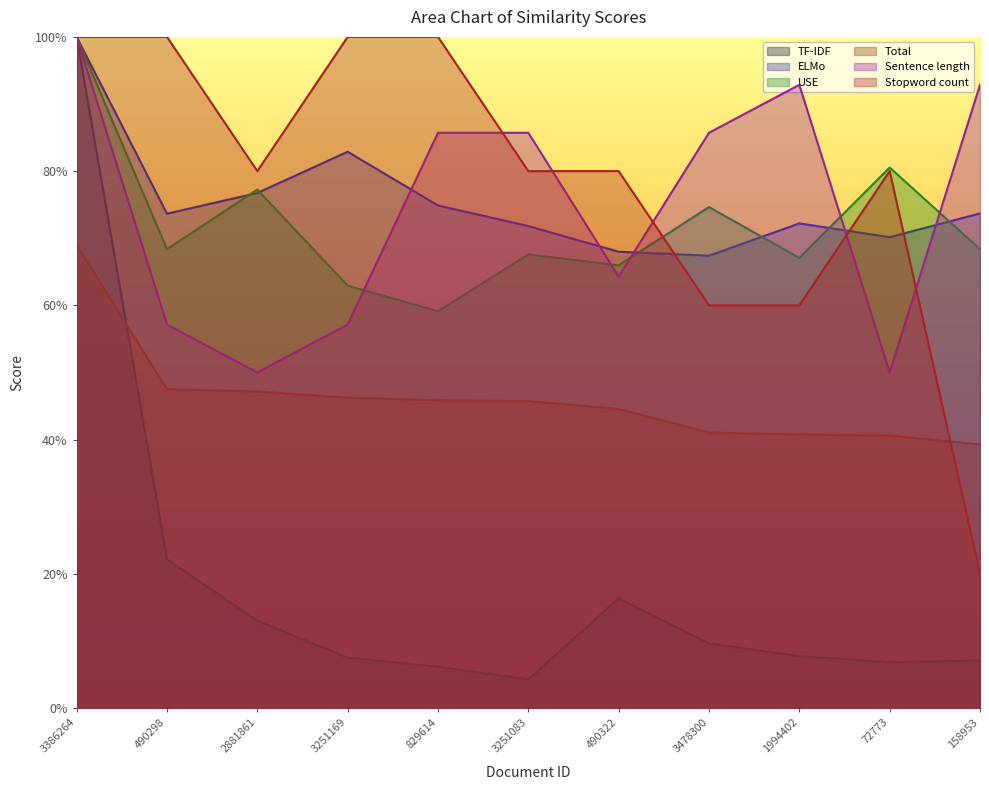

What is the spread (max minus min) of values at 3386264?

0.3